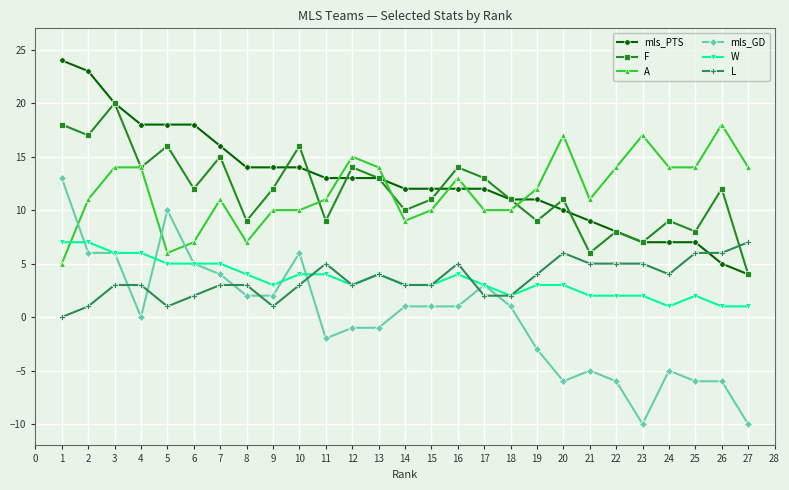

How many categories are shown in the chart?

27